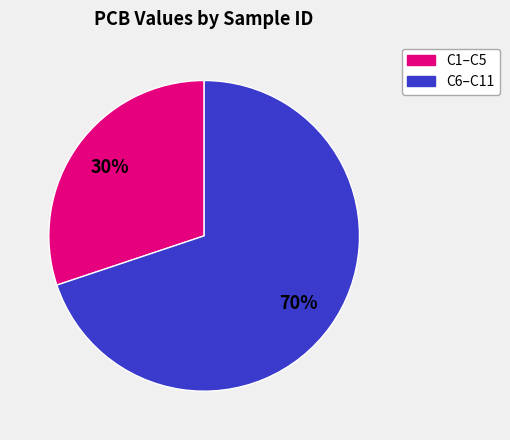

Count the number of slices in the pie.

2